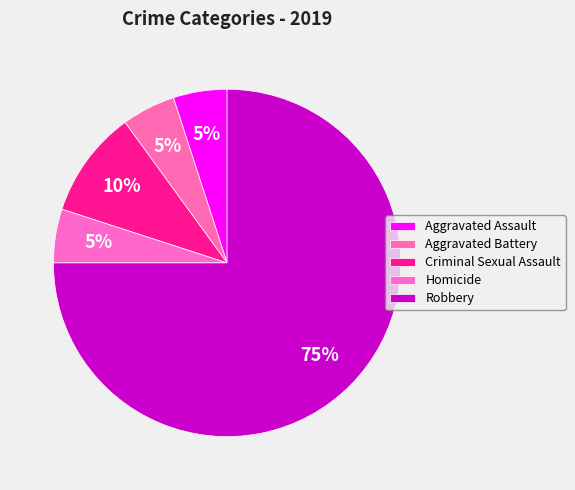

Which category has the biggest portion of the pie?

Robbery